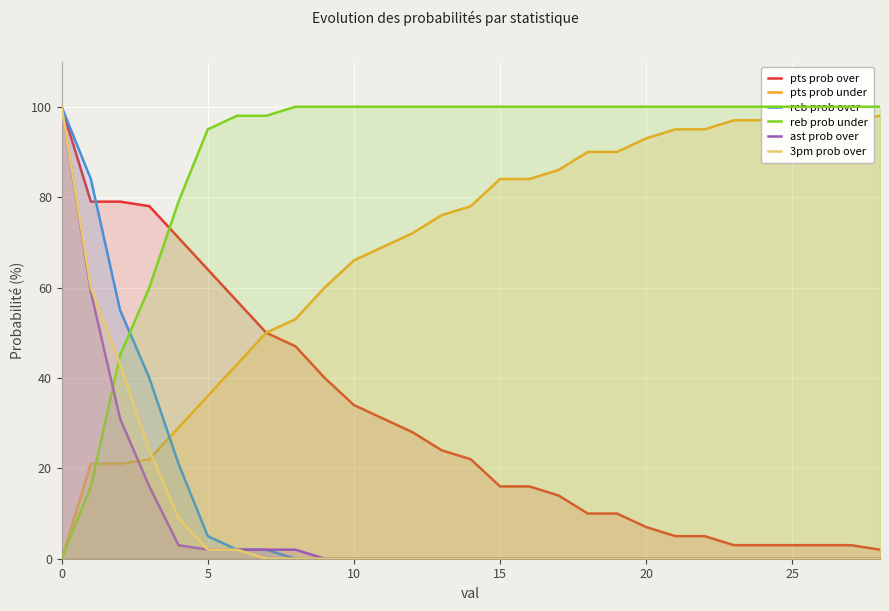

Which series ends up on top after the final intersection of reb prob under and ast prob over?

reb prob under